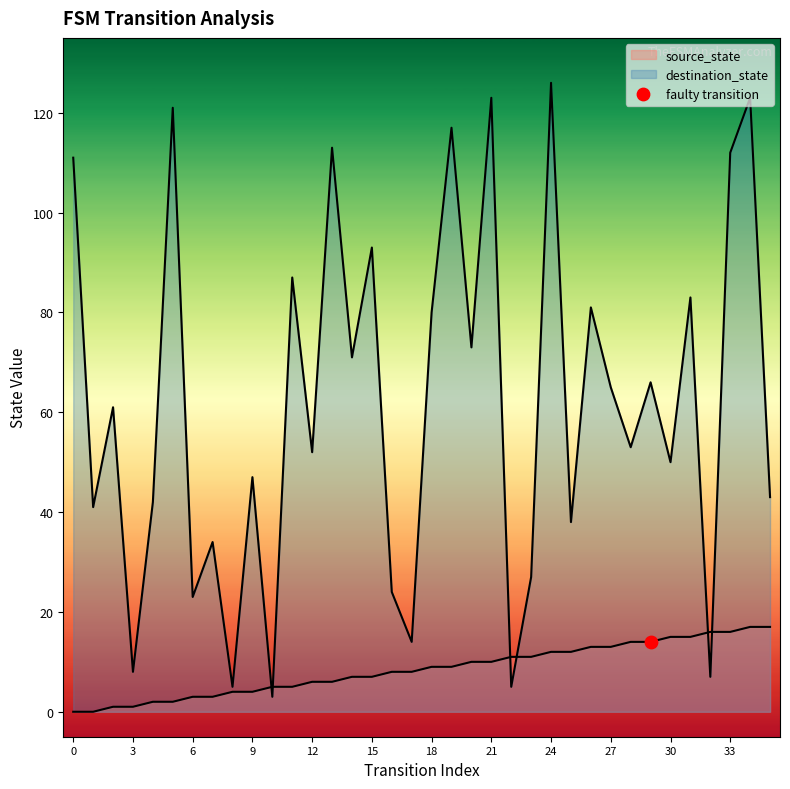

Which series has the largest total across all categories?

destination_state